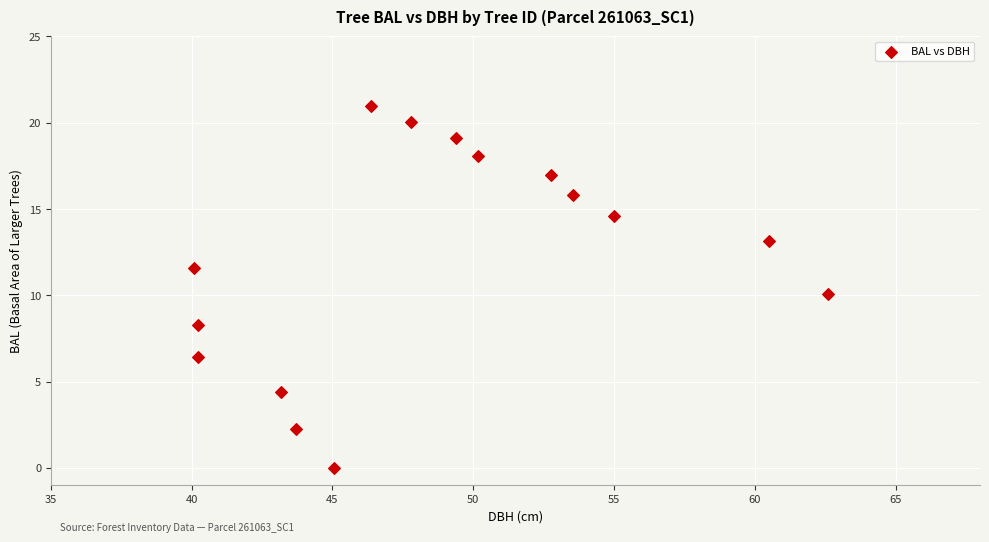

What is the range of Y values (max minus min)?

21.0